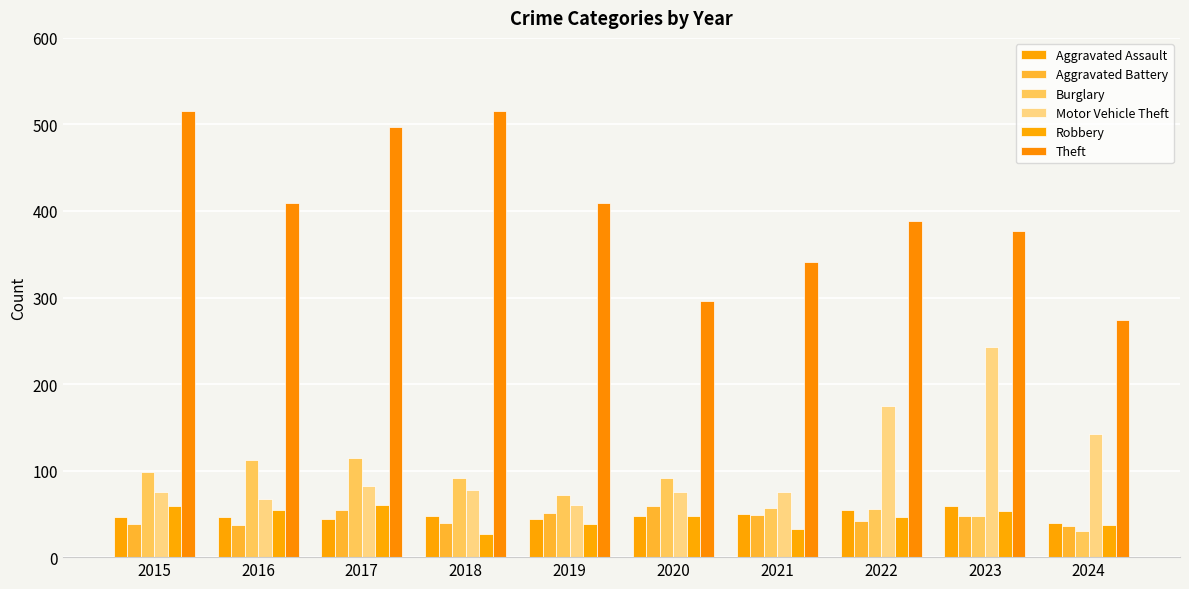

How many values in the Robbery series are below 48?

5